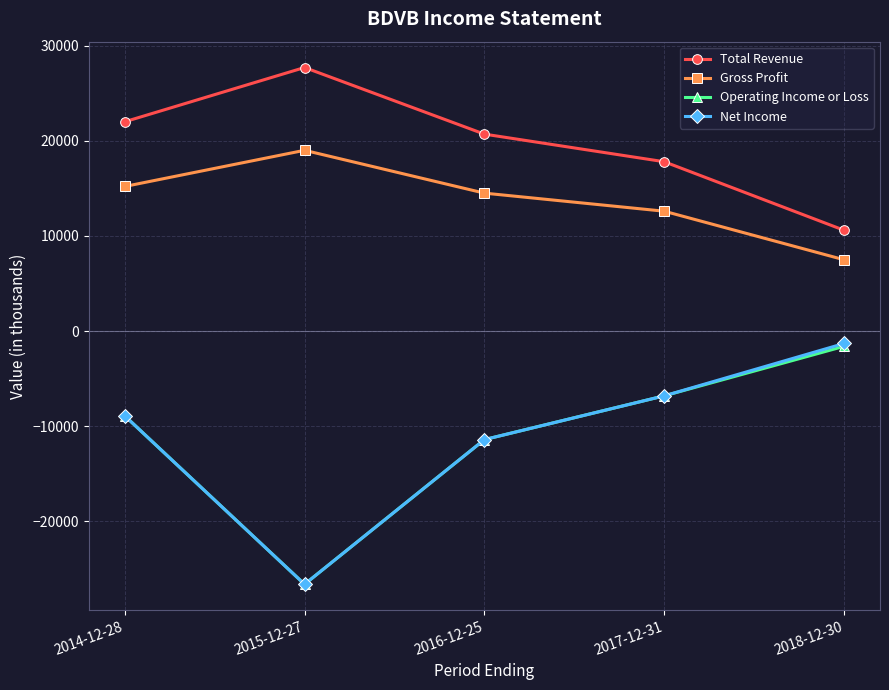

What is the sum of the Operating Income or Loss values at 2016-12-25 and 2015-12-27?

-38000